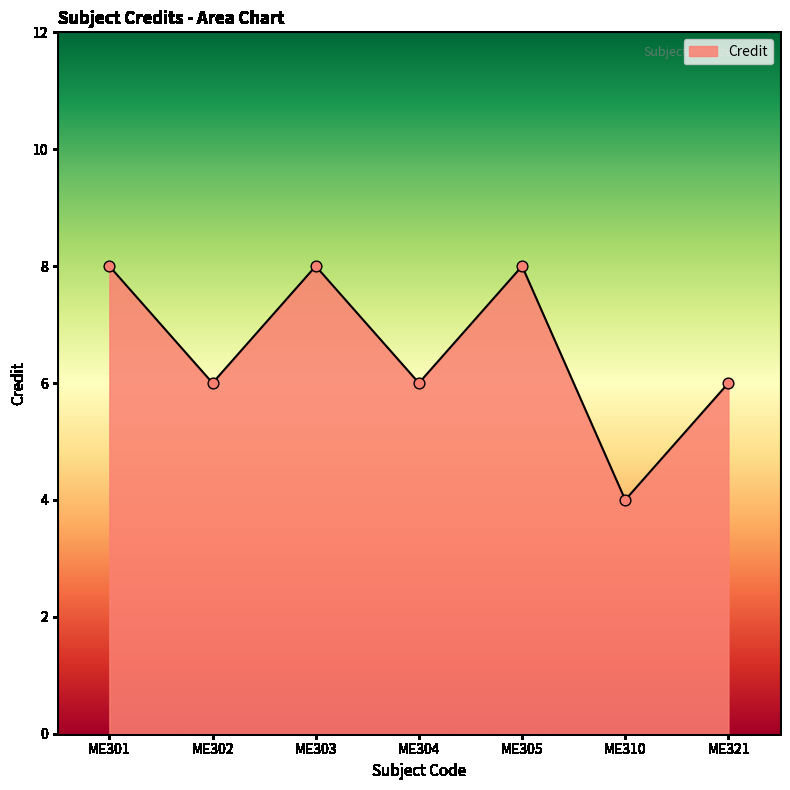

Approximately how many times larger is the value at ME305 compared to ME310?

2.0